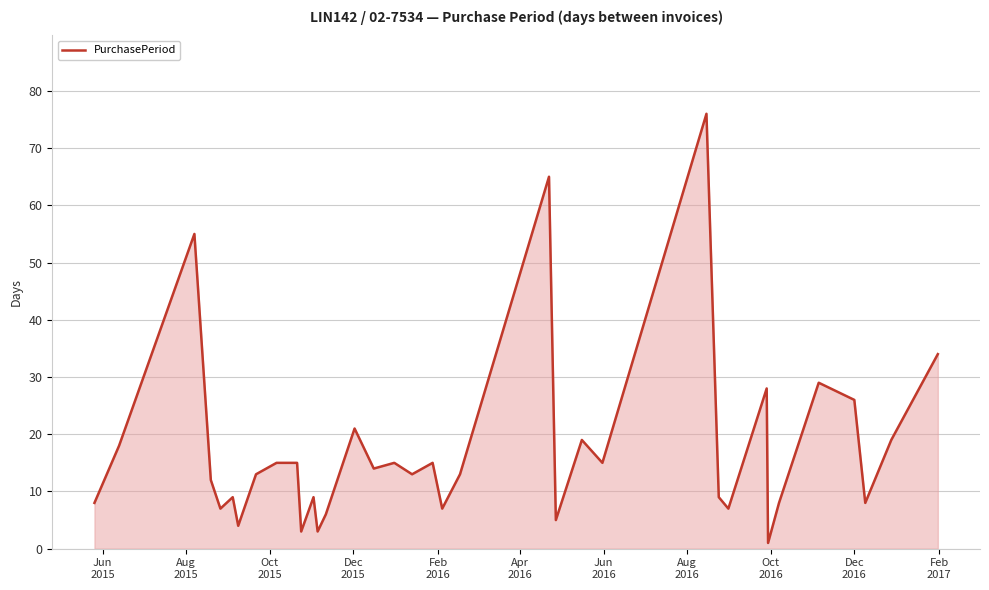

What is the greatest value displayed?

76